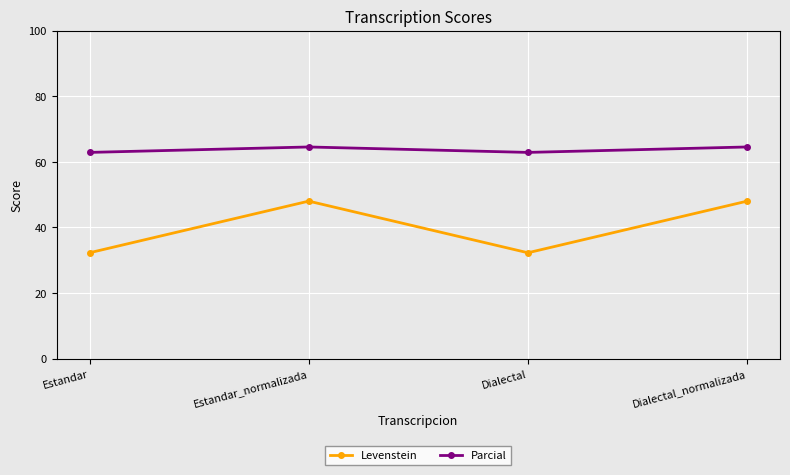

List the series in order of their overall mean, lowest first.

Levenstein, Parcial